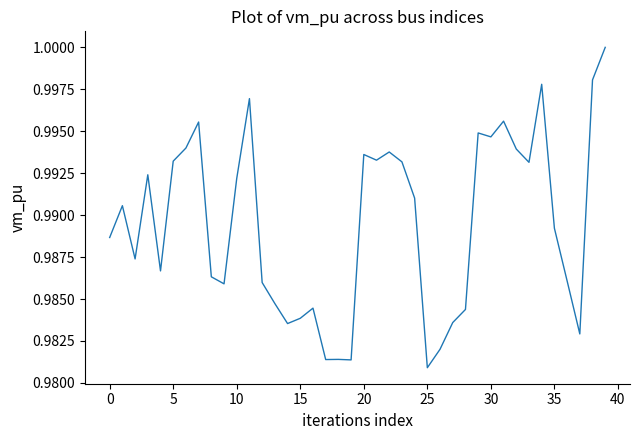

Reading left to right, extract all data points from this chart.

1.0	1.0	1.0	1.0	1.0	1.0	1.0	1.0	1.0	1.0	1.0	1.0	1.0	1.0	1.0	1.0	1.0	1.0	1.0	1.0	1.0	1.0	1.0	1.0	1.0	1.0	1.0	1.0	1.0	1.0	1.0	1.0	1.0	1.0	1.0	1.0	1.0	1.0	1.0	1.0